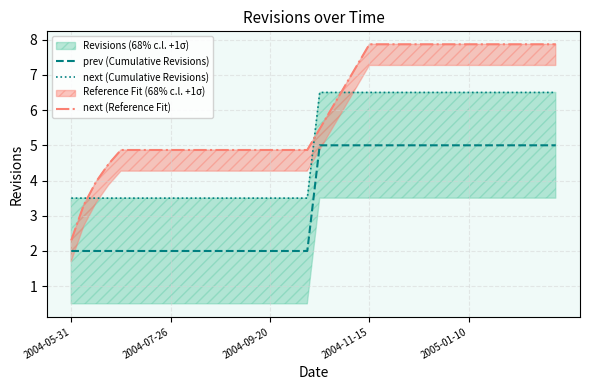

How many lines are shown in the chart?

3